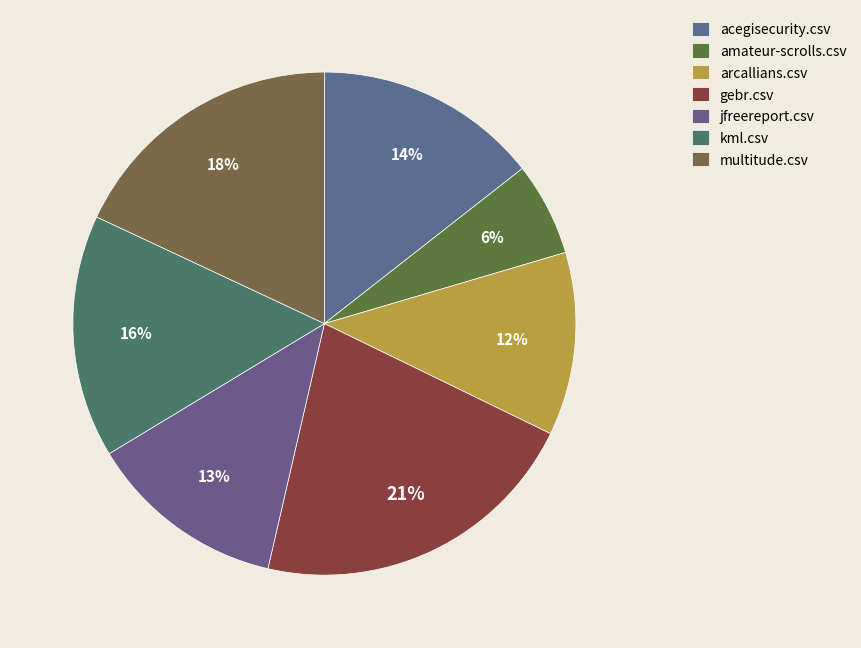

The amateur-scrolls.csv slice represents 19% of the pie. True or false?

False